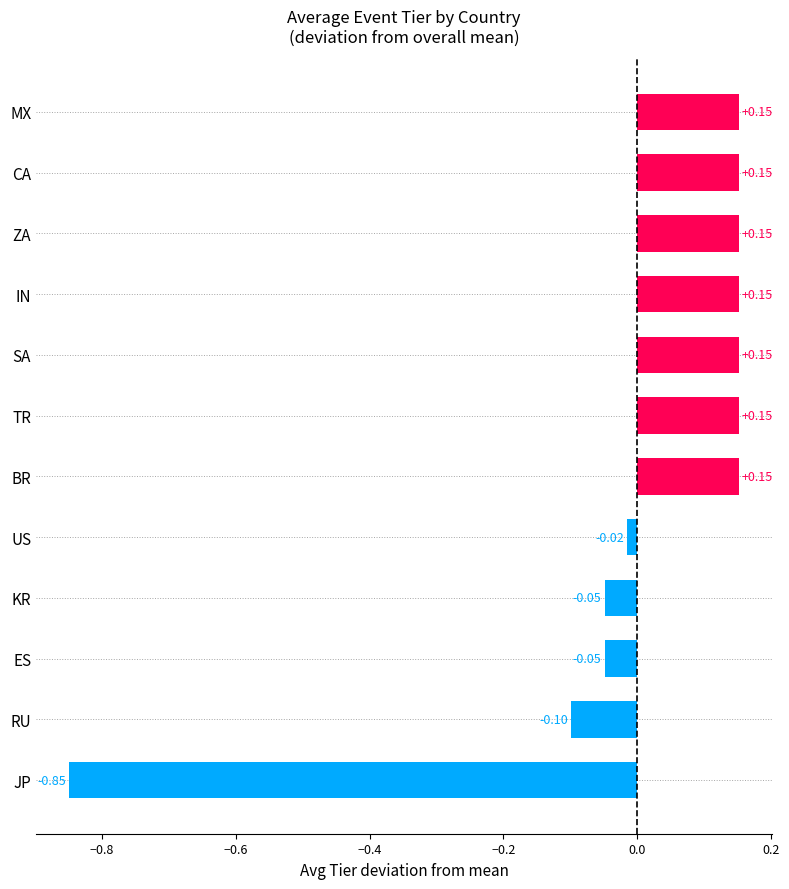

Which category has the lowest value across all series?

JP